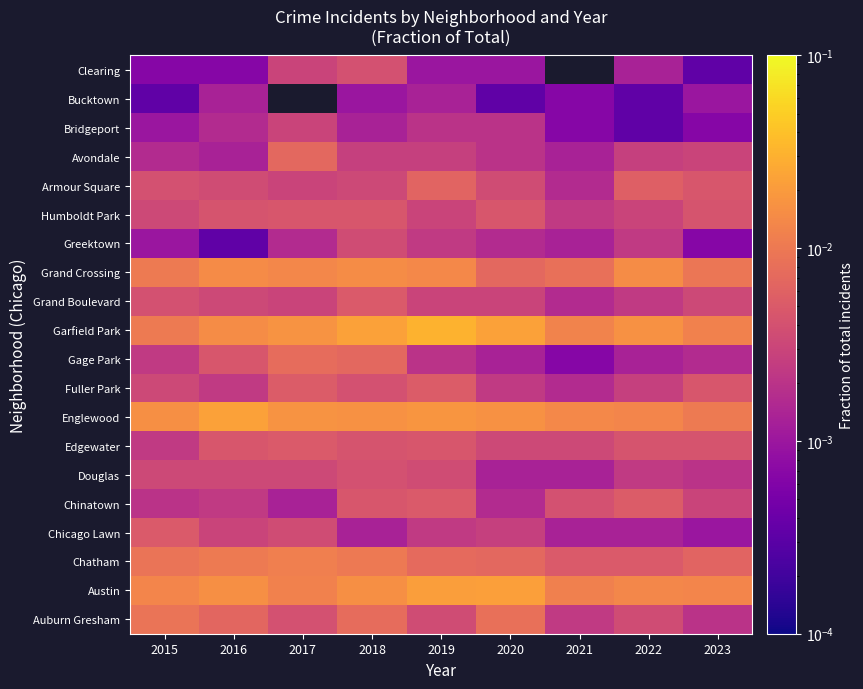

Rank the series at 2021 from highest to lowest value.

Englewood, Garfield Park, Austin, Grand Crossing, Chatham, Chinatown, Edgewater, Auburn Gresham, Humboldt Park, Fuller Park, Grand Boulevard, Armour Square, Chicago Lawn, Douglas, Avondale, Gage Park, Bridgeport, Bucktown, Clearing, Greektown